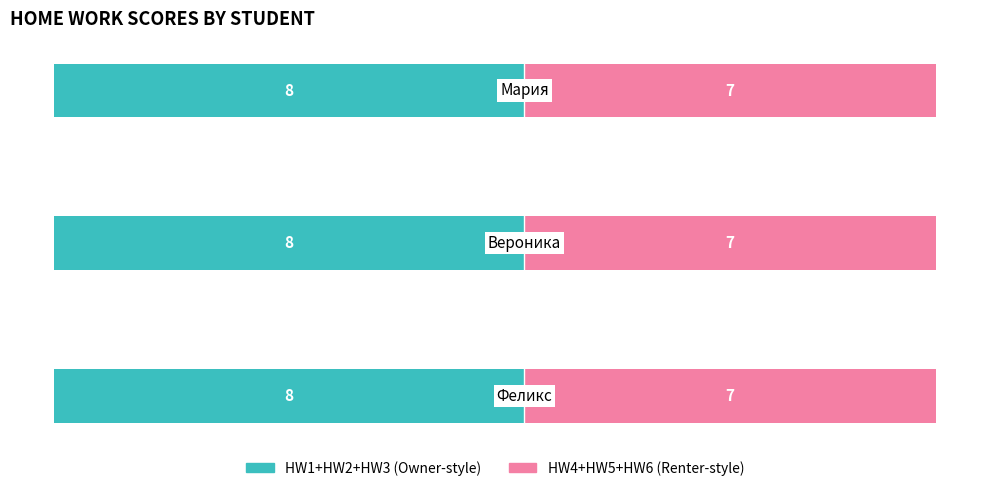

Is the value of HW1 at Мария greater than the value of HW5 at Вероника?

Yes